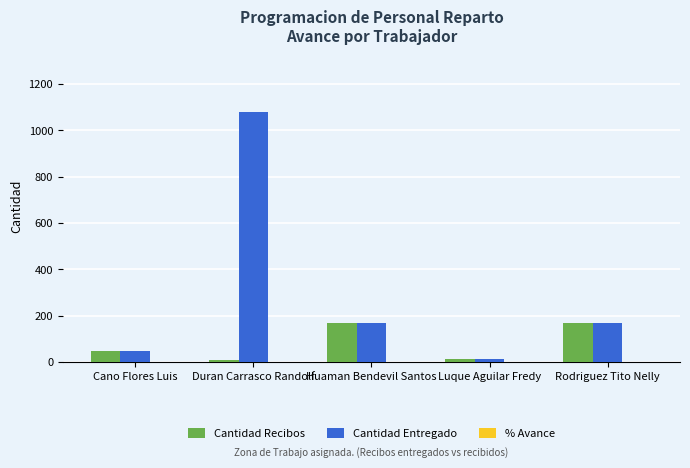

What is the sum of all Cantidad Entregado values?

1476